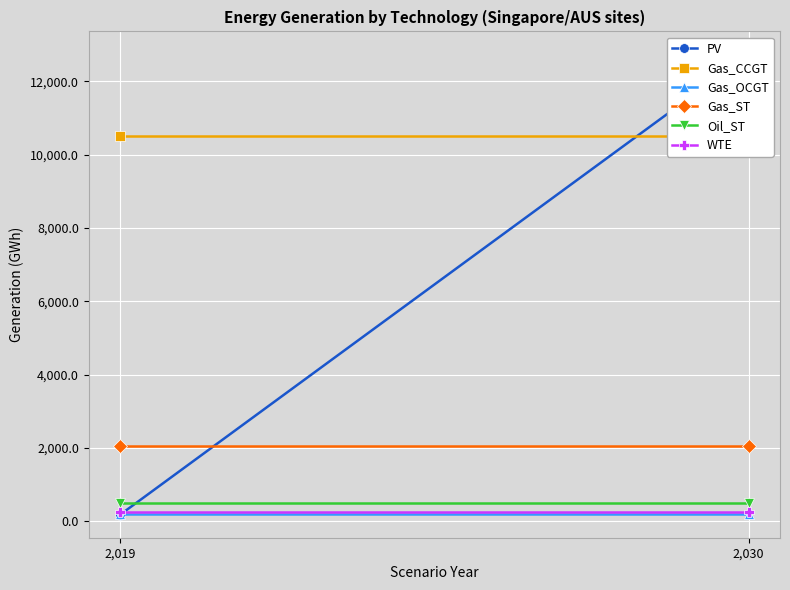

At how many categories does at least one series exceed 12493?

1